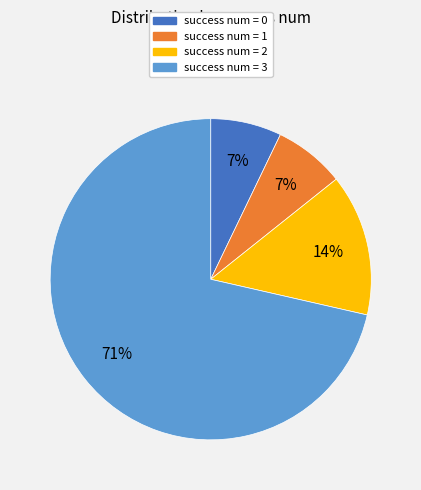

To the nearest percent, what portion does success num = 1 represent?

7%